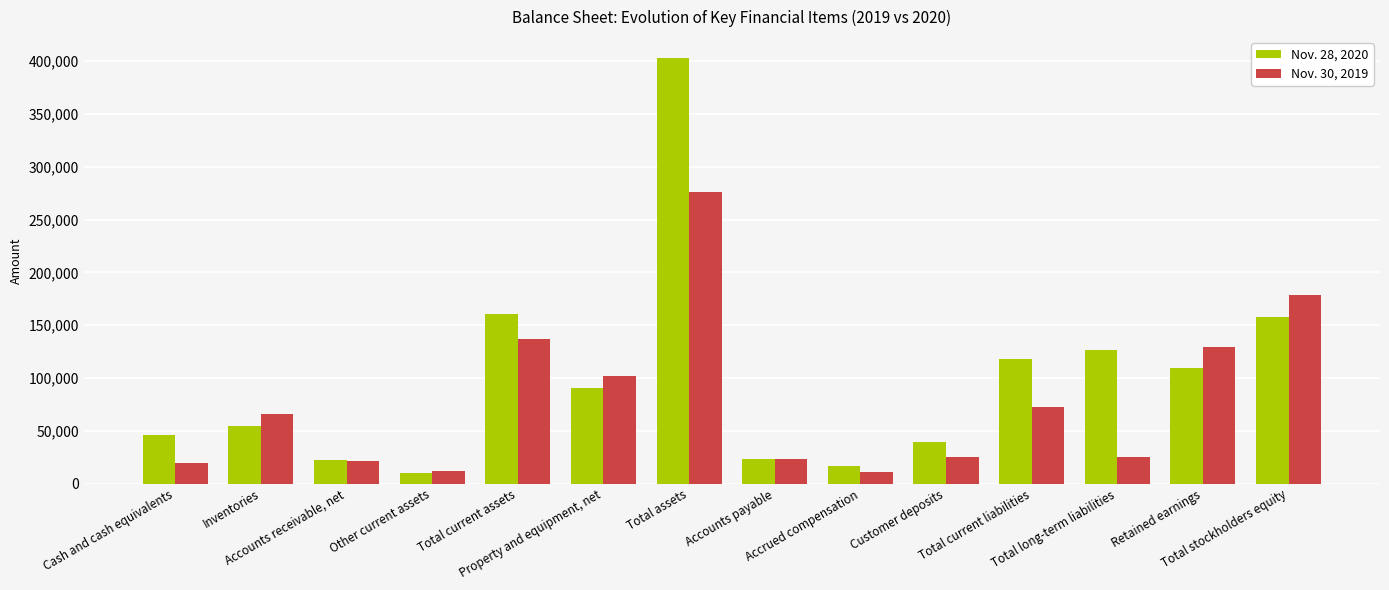

Is the value of Nov. 28, 2020 at Customer deposits greater than the value of Nov. 30, 2019 at Accounts payable?

Yes